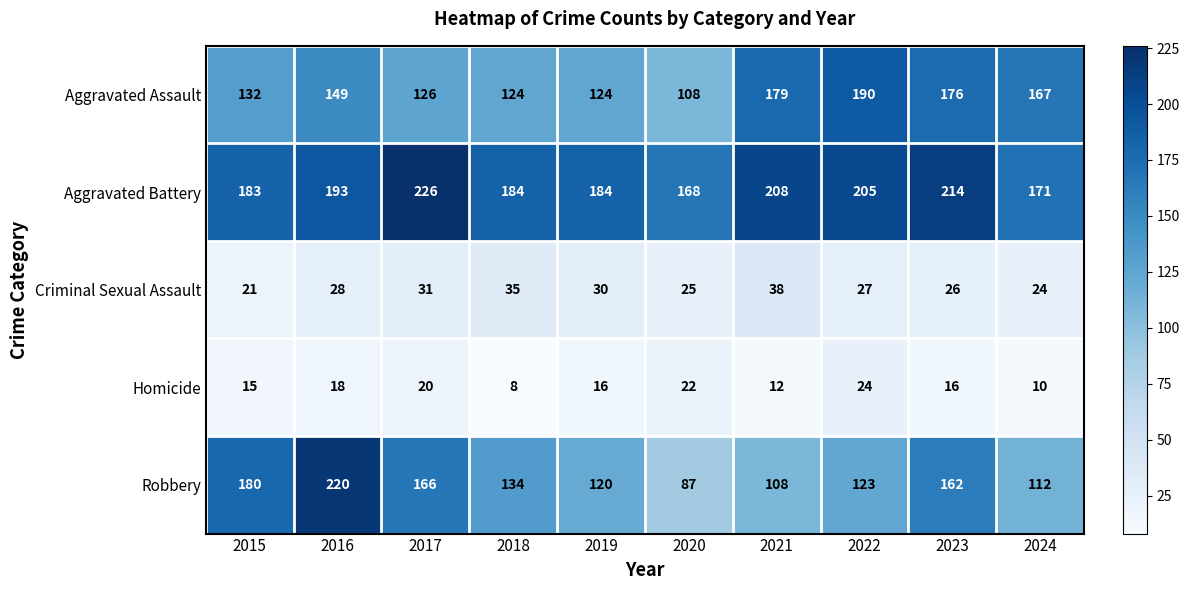

How many distinct data groups are displayed?

5